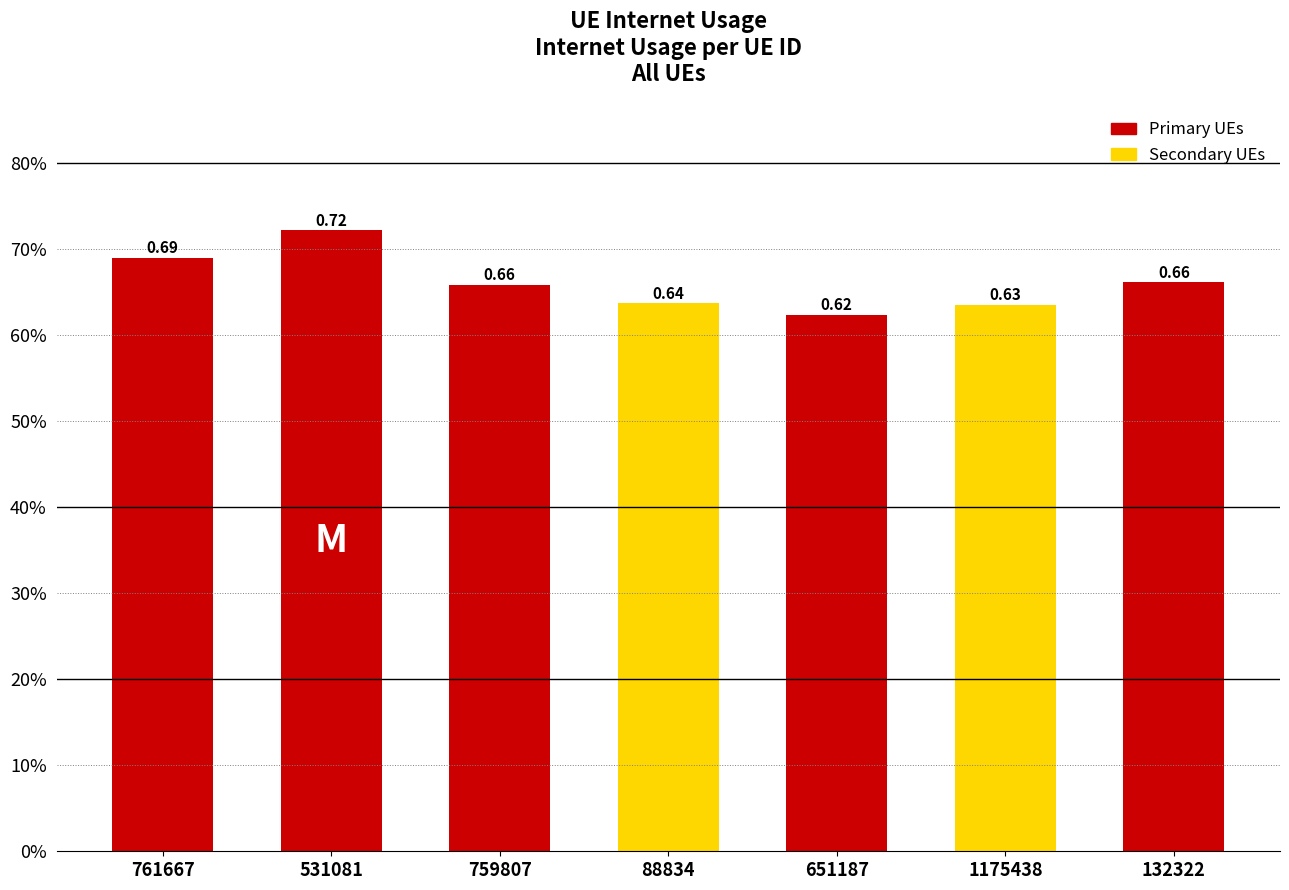

Are the bars horizontal?

No